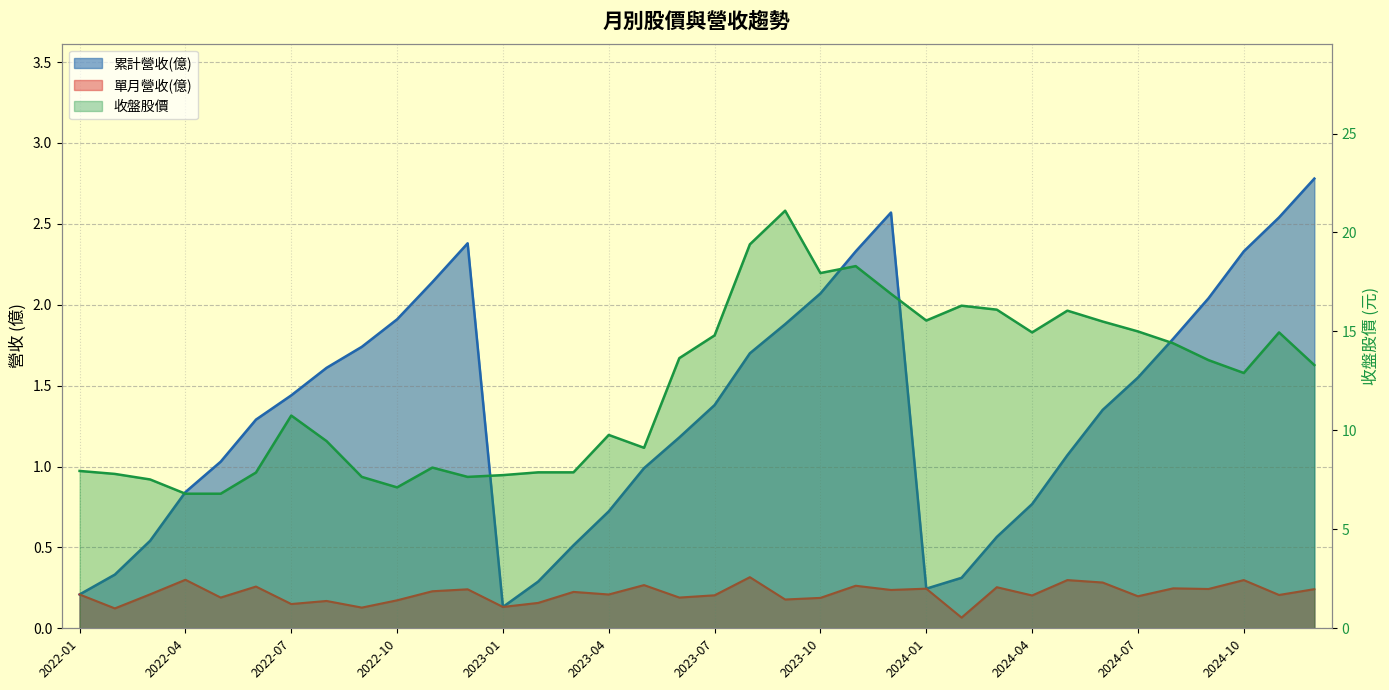

Which series has the largest total across all categories?

收盤股價